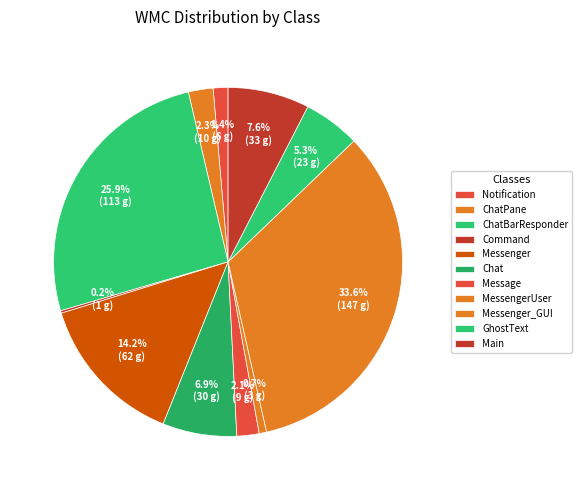

Count the number of slices in the pie.

11